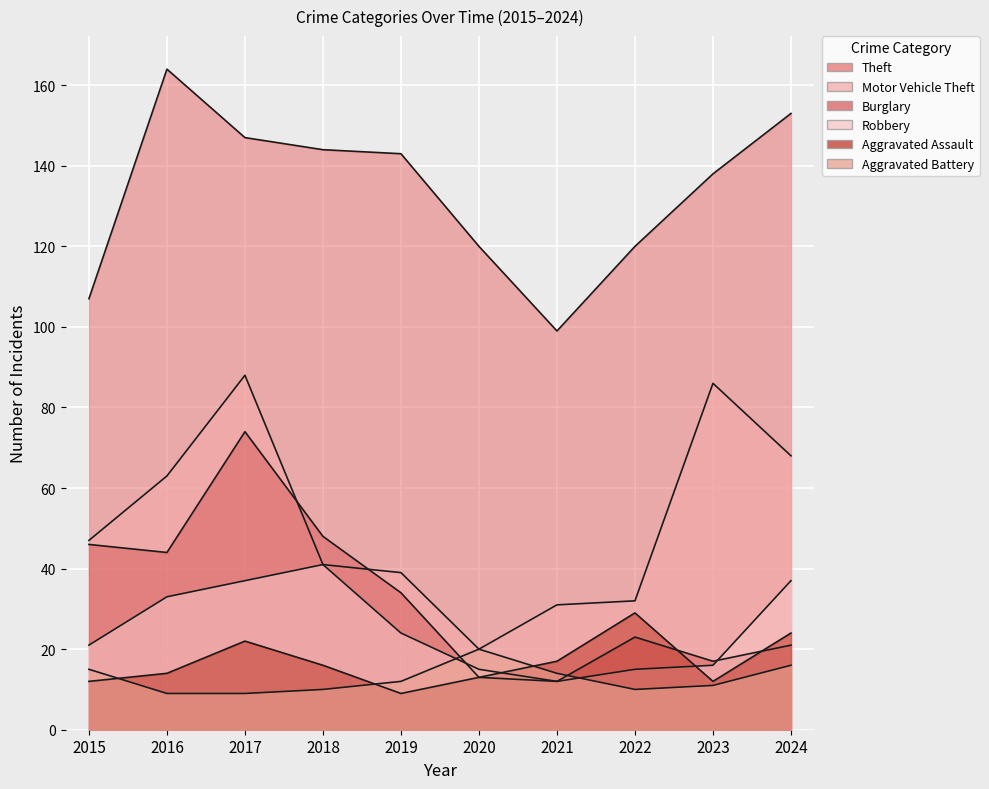

Where is Aggravated Battery nearest to the value 14?

2021